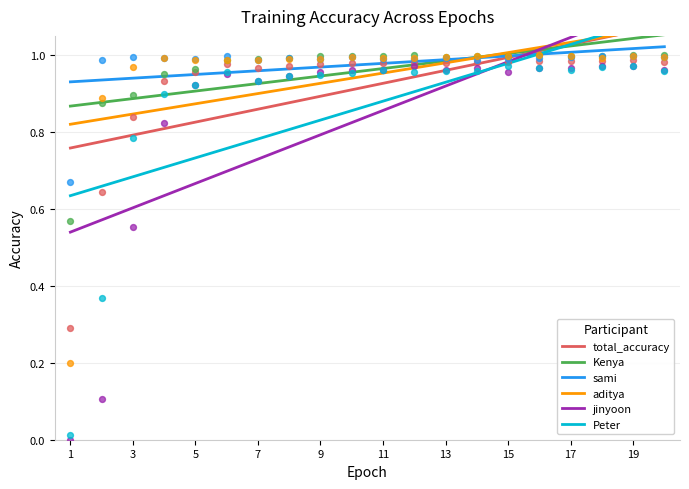

Which series reaches the maximum Y coordinate?

jinyoon